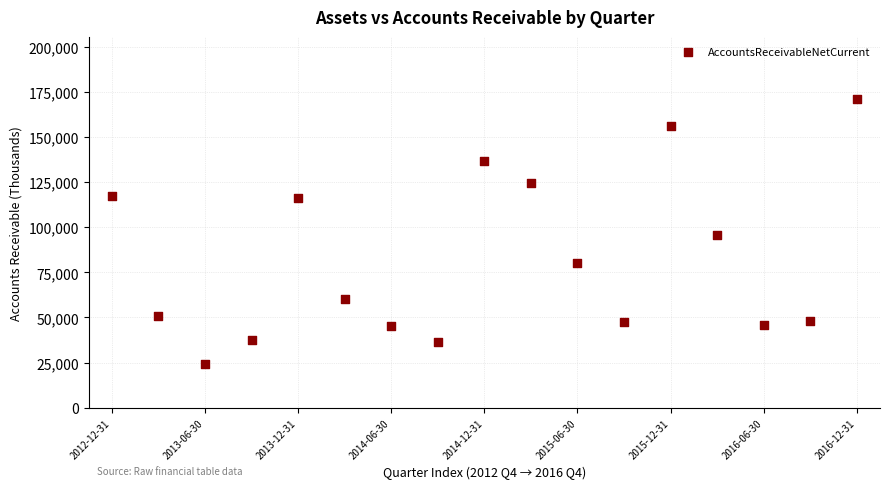

What is the range of Y values (max minus min)?

147264